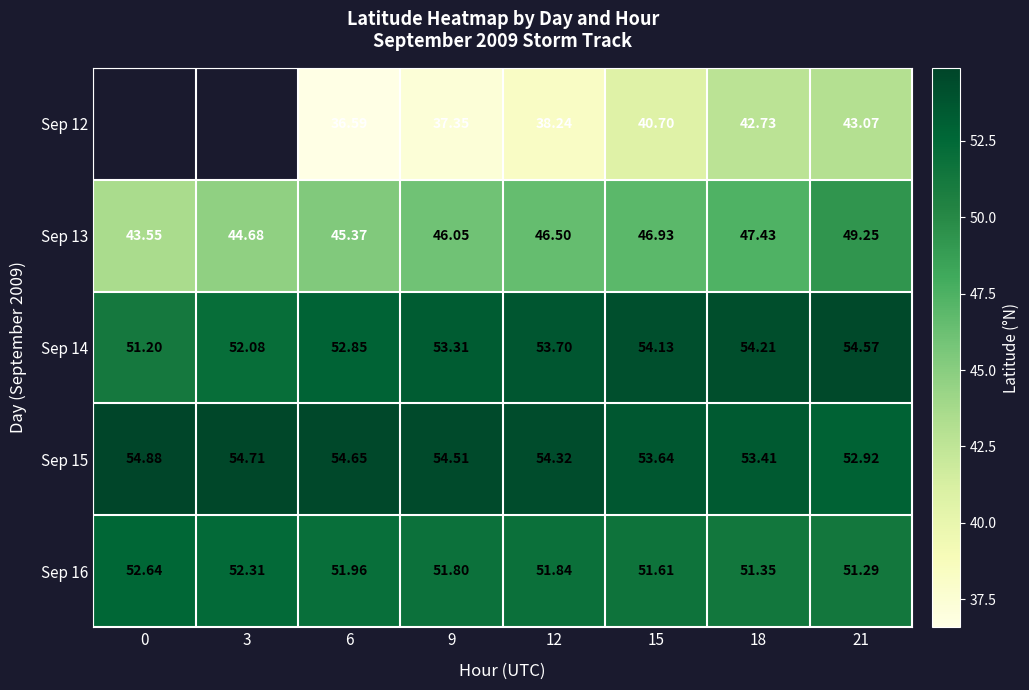

What is the sum of all Sep 16 values?

414.8